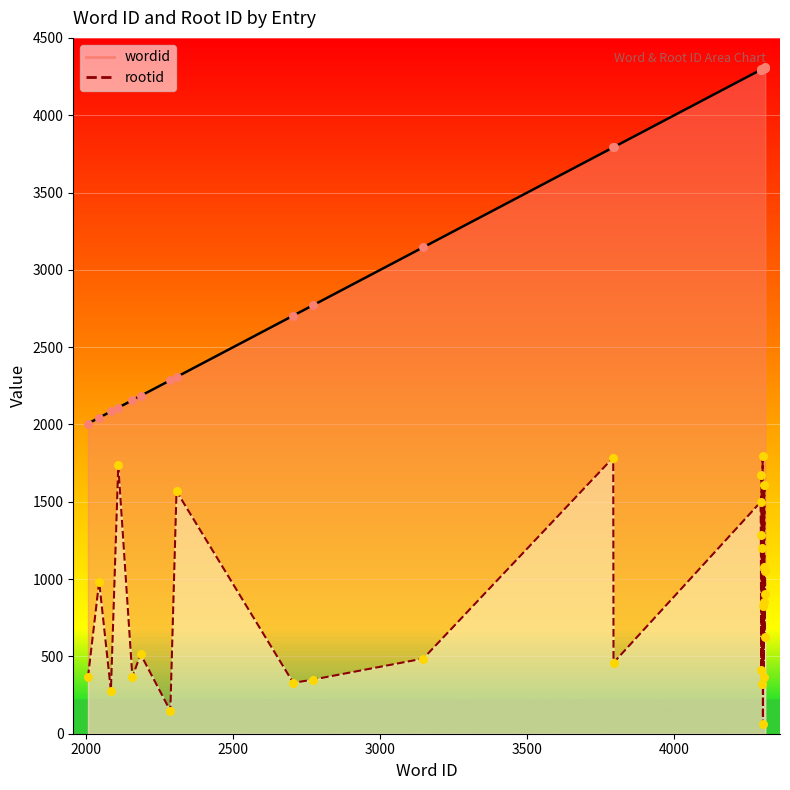

What is the total value across all series at 2185?

2699